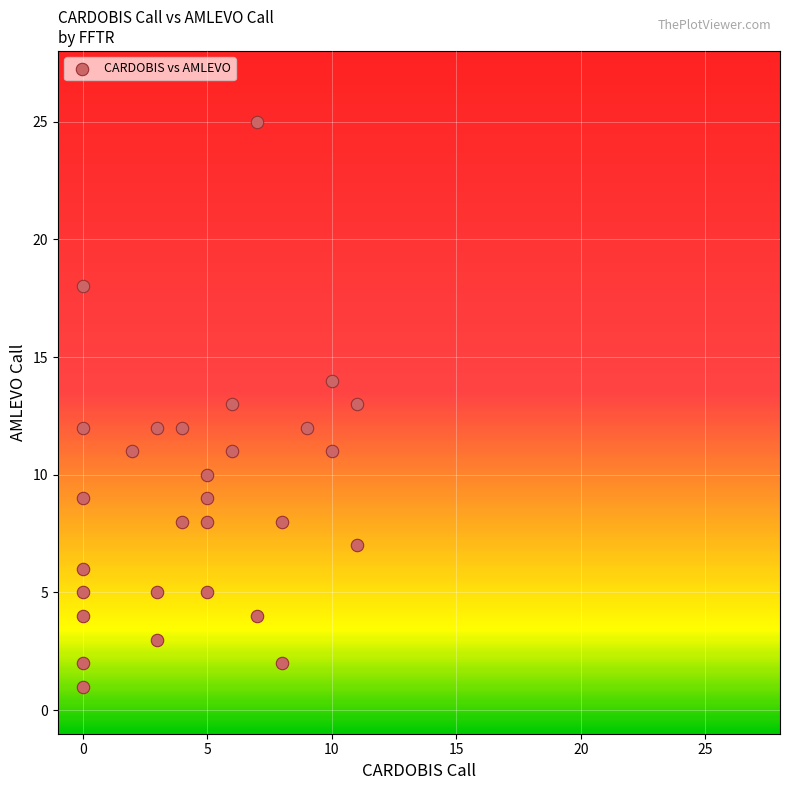

What is the range of Y values (max minus min)?

24